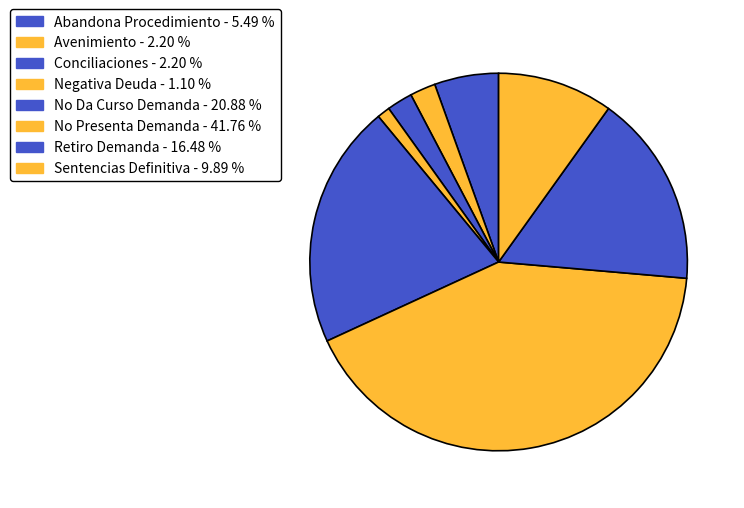

How many segments does this pie chart have?

8